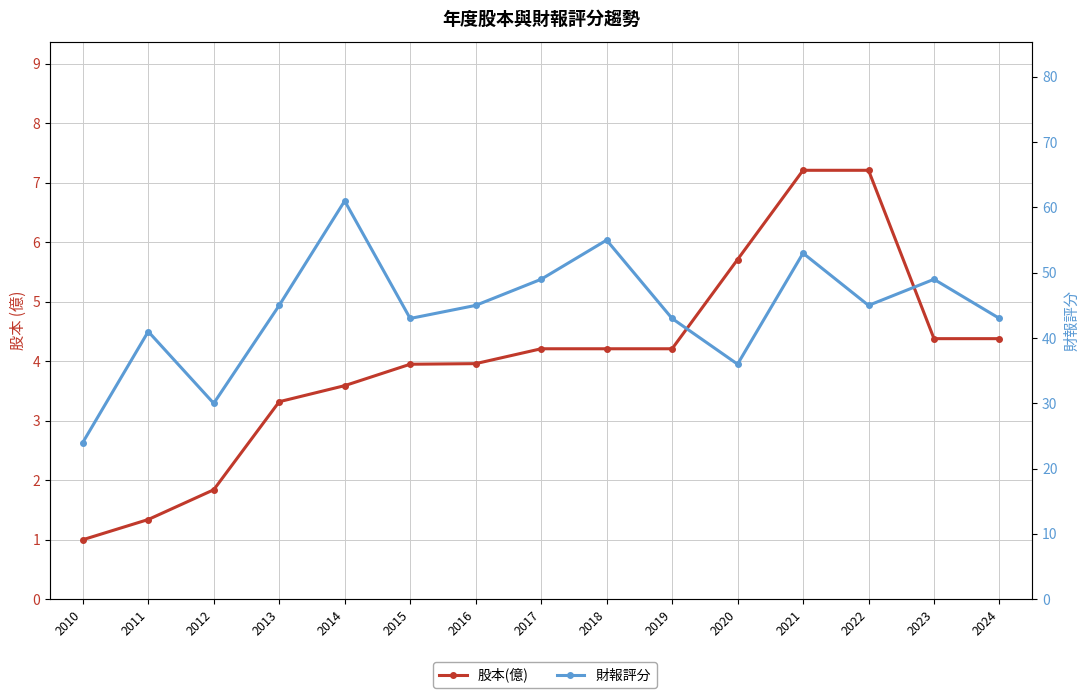

Reading left to right, extract all data points from this chart.

股本(億): 2010=1.0	2011=1.3	2012=1.8	2013=3.3	2014=3.6	2015=4.0	2016=4.0	2017=4.2	2018=4.2	2019=4.2	2020=5.7	2021=7.2	2022=7.2	2023=4.4	2024=4.4
財報評分: 2010=24.0	2011=41.0	2012=30.0	2013=45.0	2014=61.0	2015=43.0	2016=45.0	2017=49.0	2018=55.0	2019=43.0	2020=36.0	2021=53.0	2022=45.0	2023=49.0	2024=43.0